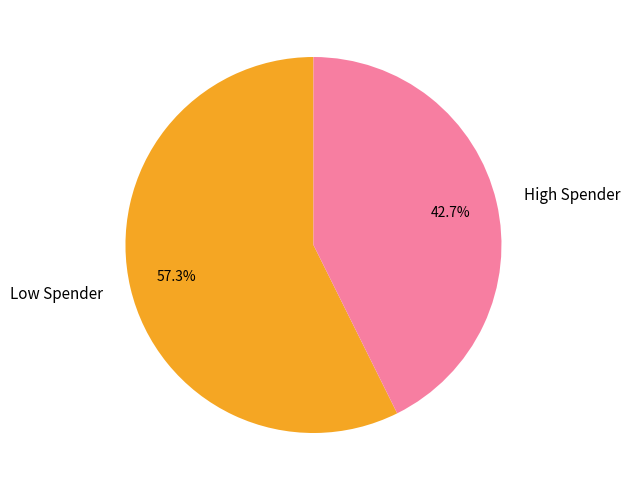

Combined, what portion of the pie is Low Spender and High Spender?

100.0%